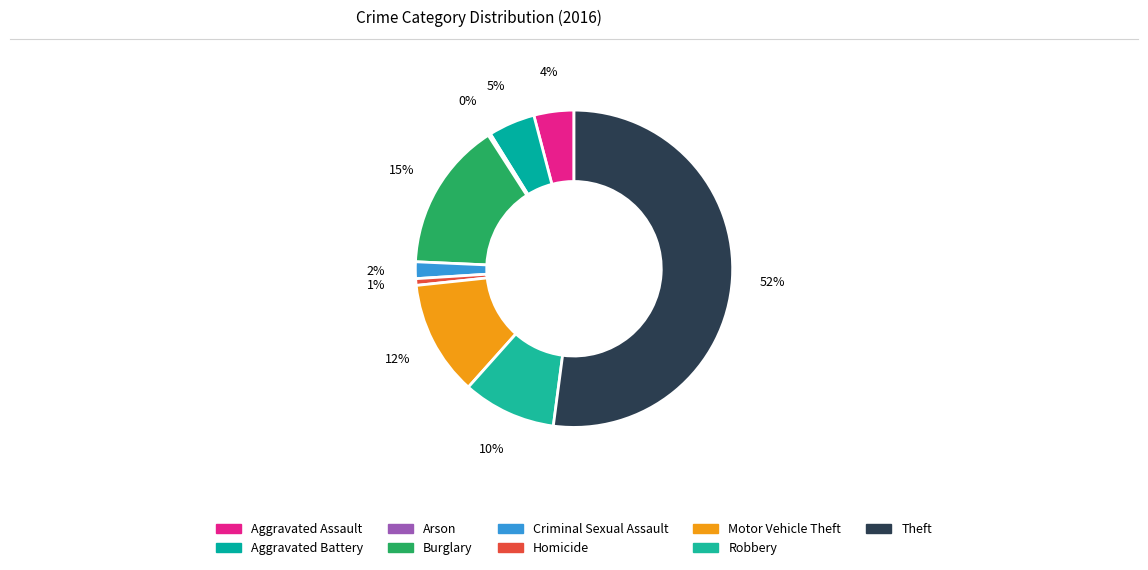

What is the smallest slice in the pie chart?

Arson